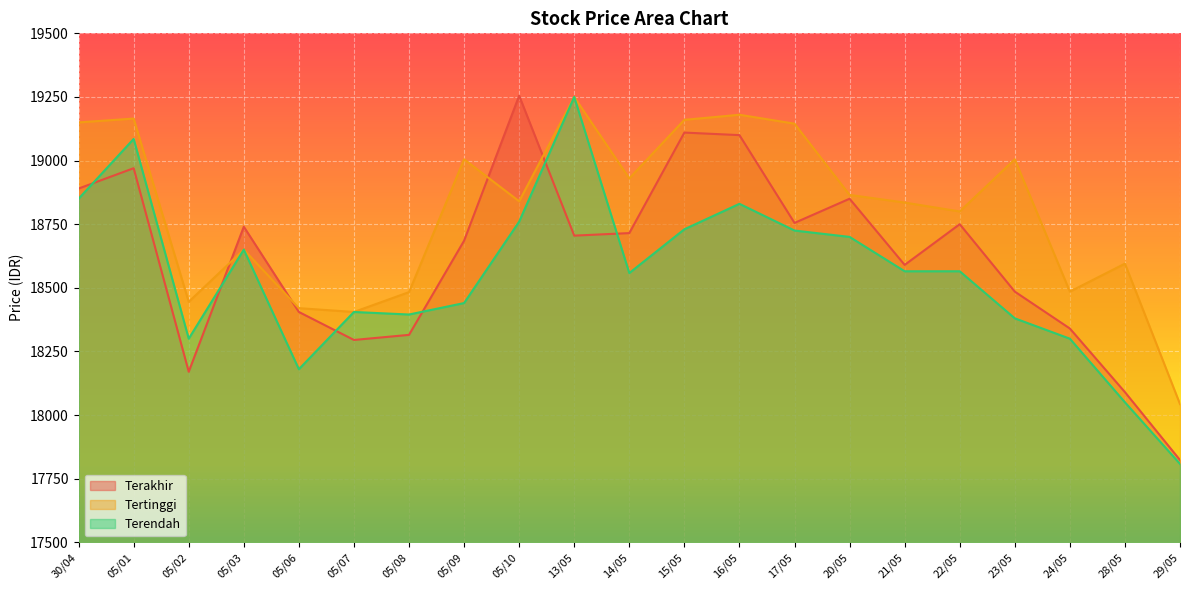

At which category does Terendah reach its first local peak?

05/01